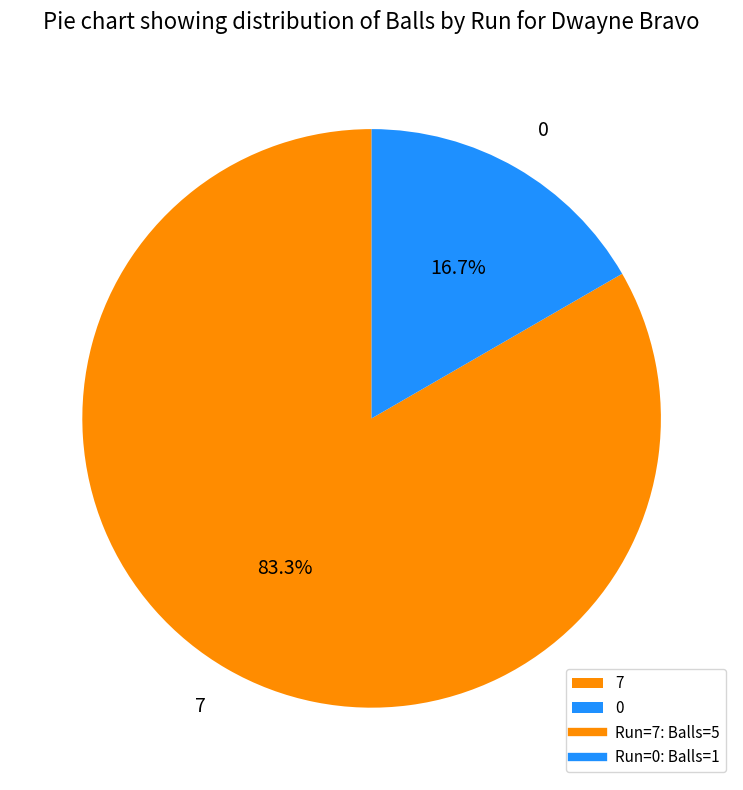

Which has a higher value, 7 or 0?

7